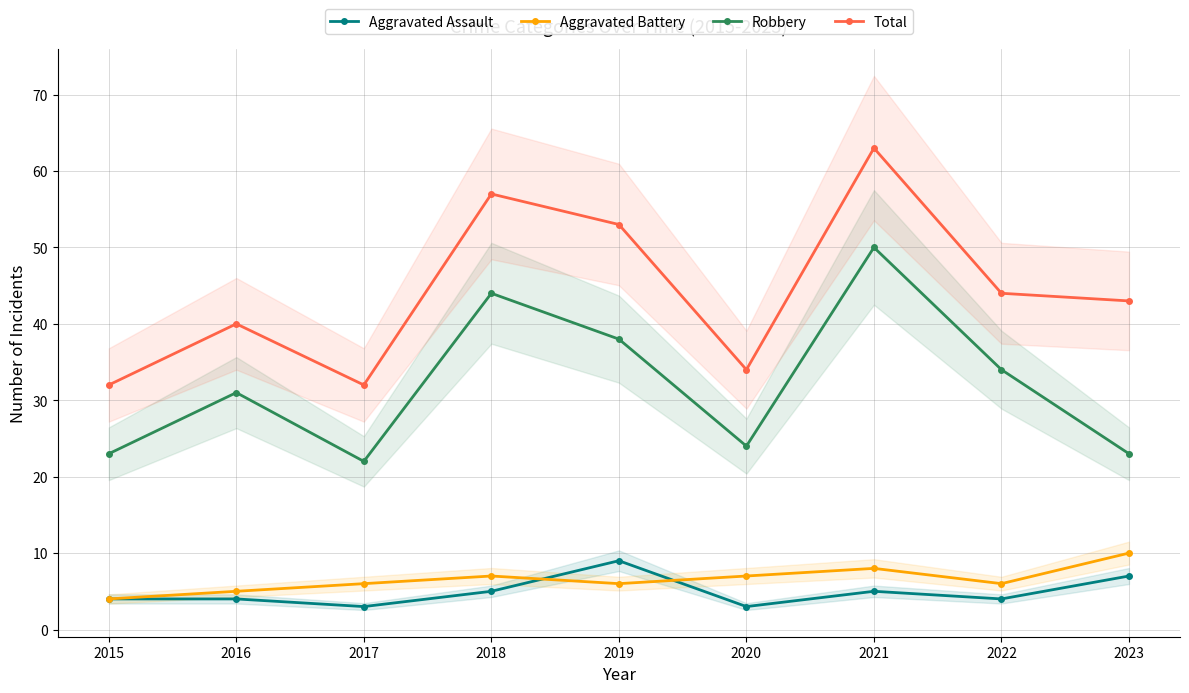

True or false: Robbery and Aggravated Battery intersect in this chart.

False